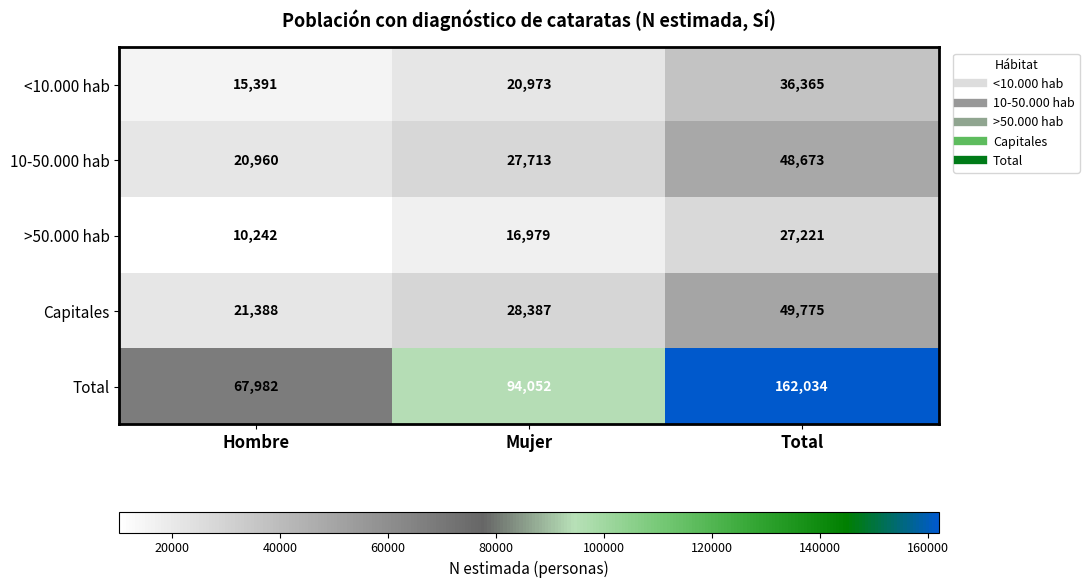

Reading left to right, transcribe all the data shown in this chart.

<10.000 hab: 15391	20973	36365
10-50.000 hab: 20960	27713	48673
>50.000 hab: 10242	16979	27221
Capitales: 21388	28387	49775
Total: 67982	94052	162034